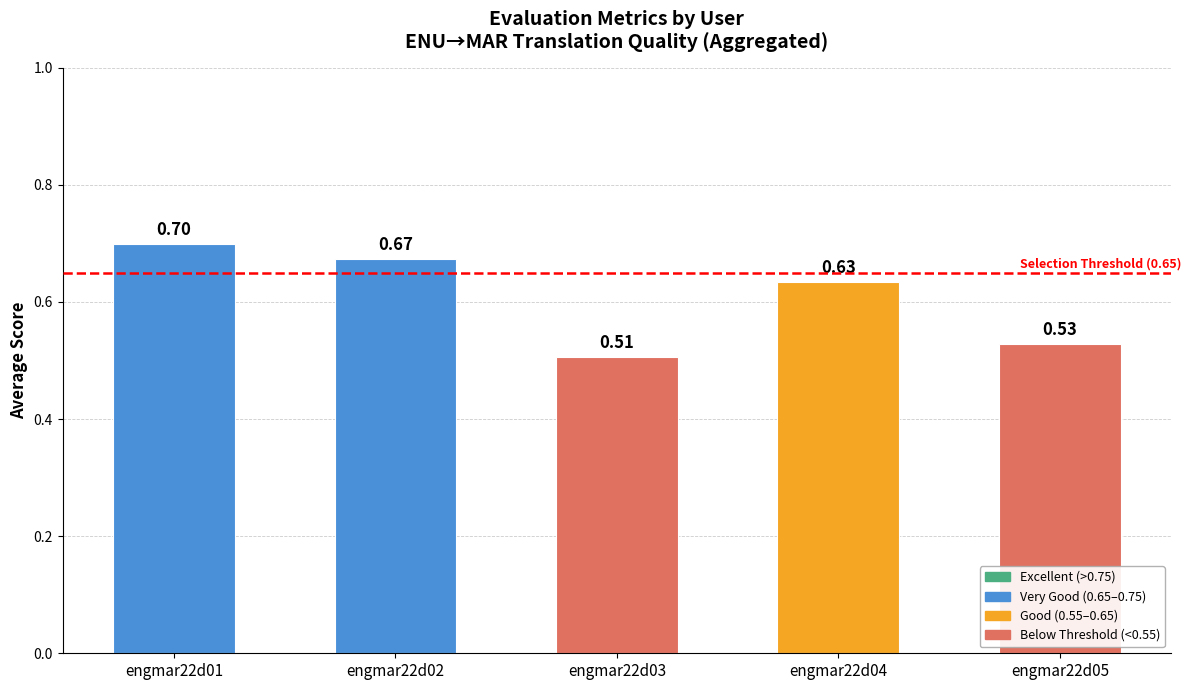

Rank the categories by value from lowest to highest.

engmar22d03, engmar22d05, engmar22d04, engmar22d02, engmar22d01